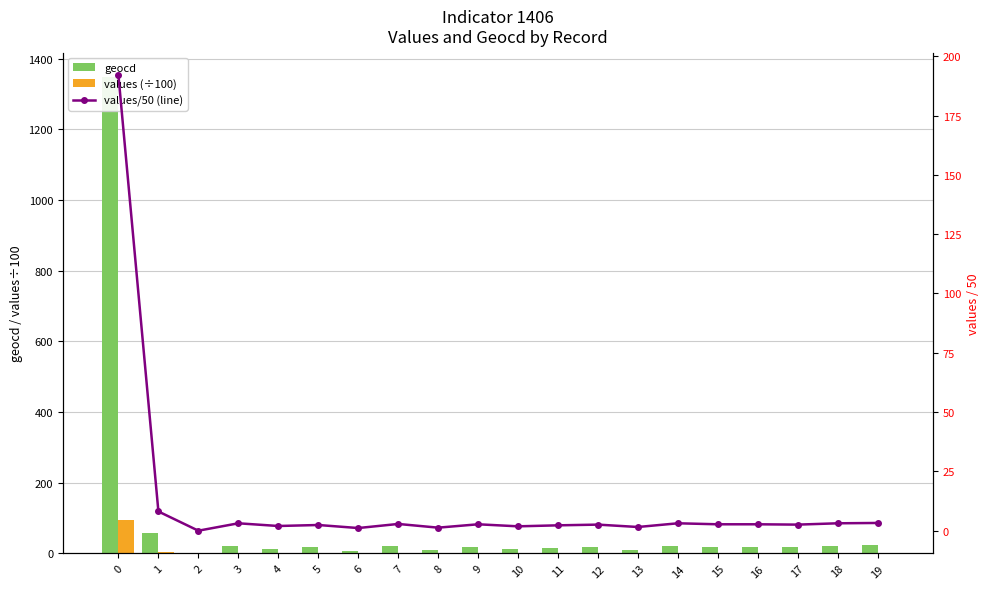

How many series are shown in this chart?

3